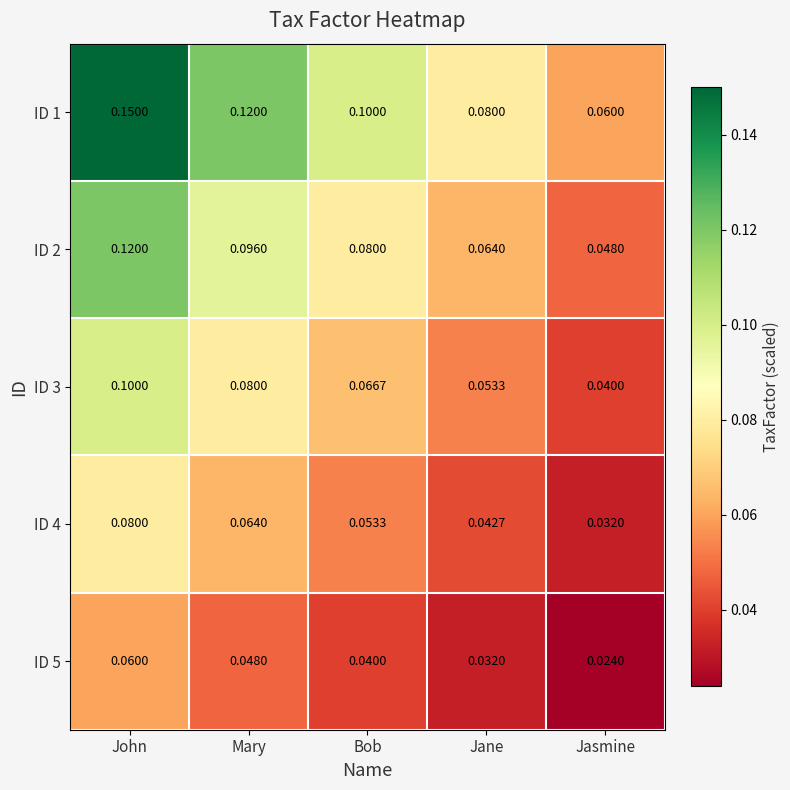

At which category is the sum across all series the highest?

John